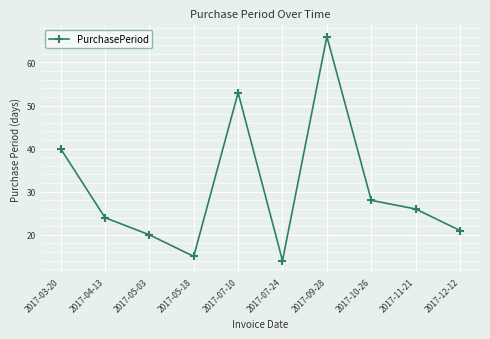

What is the difference between the maximum and minimum values?

52